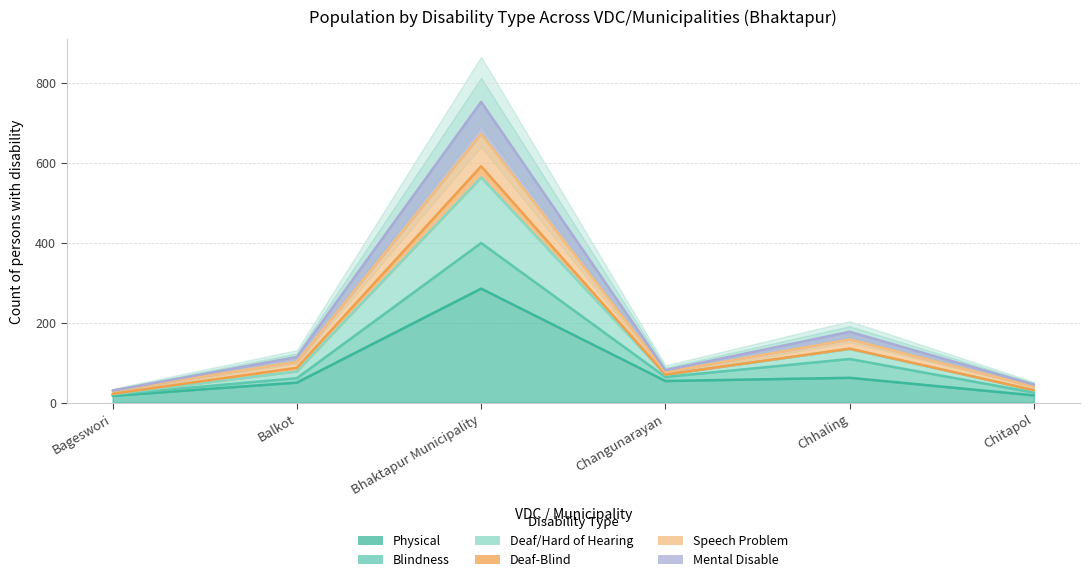

Which series has the largest total across all categories?

Deaf/Hard of Hearing